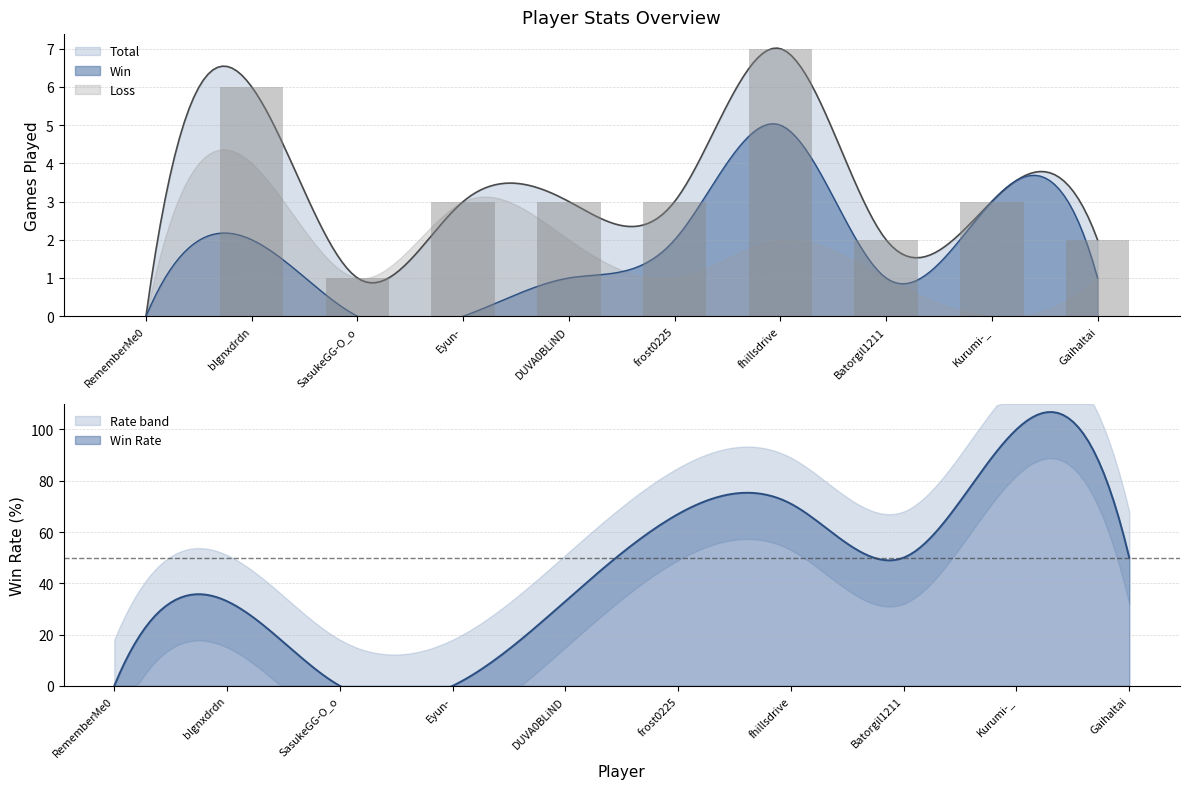

Is it true that Win equals 1 at DUVA0BLiND?

True